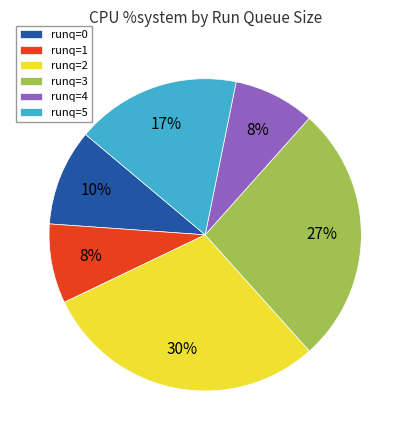

Is runq=5 the majority of the pie?

No